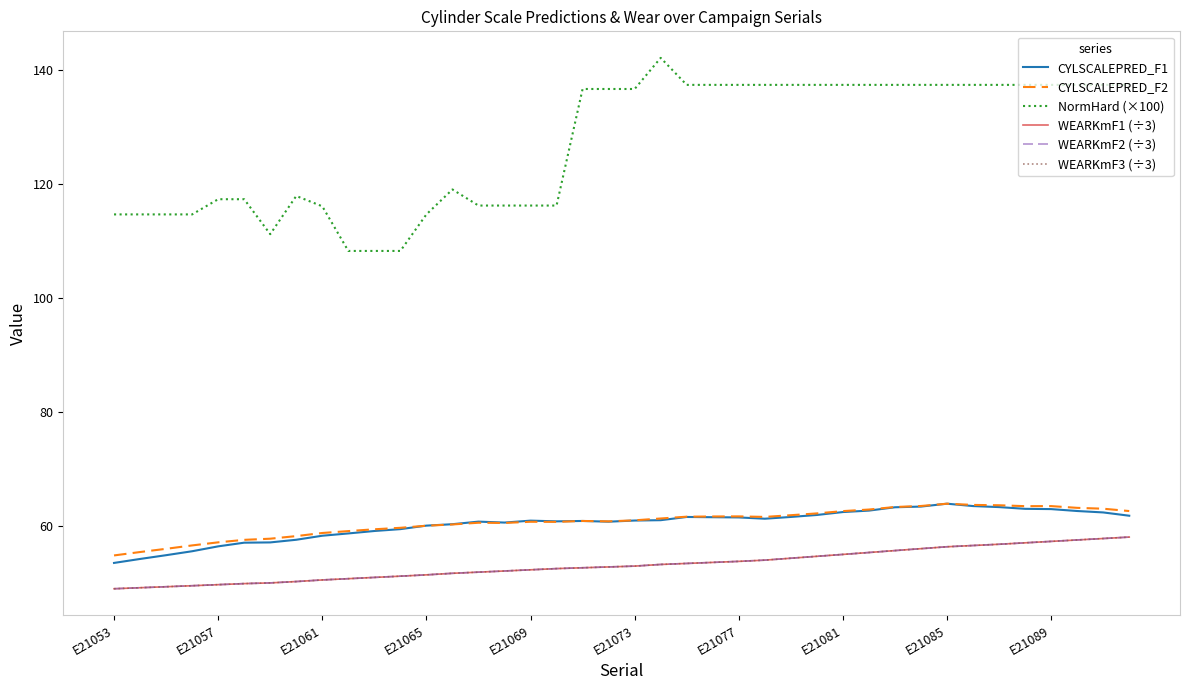

In NormHard (×100), how many points are higher than both neighbors (excluding endpoints)?

3